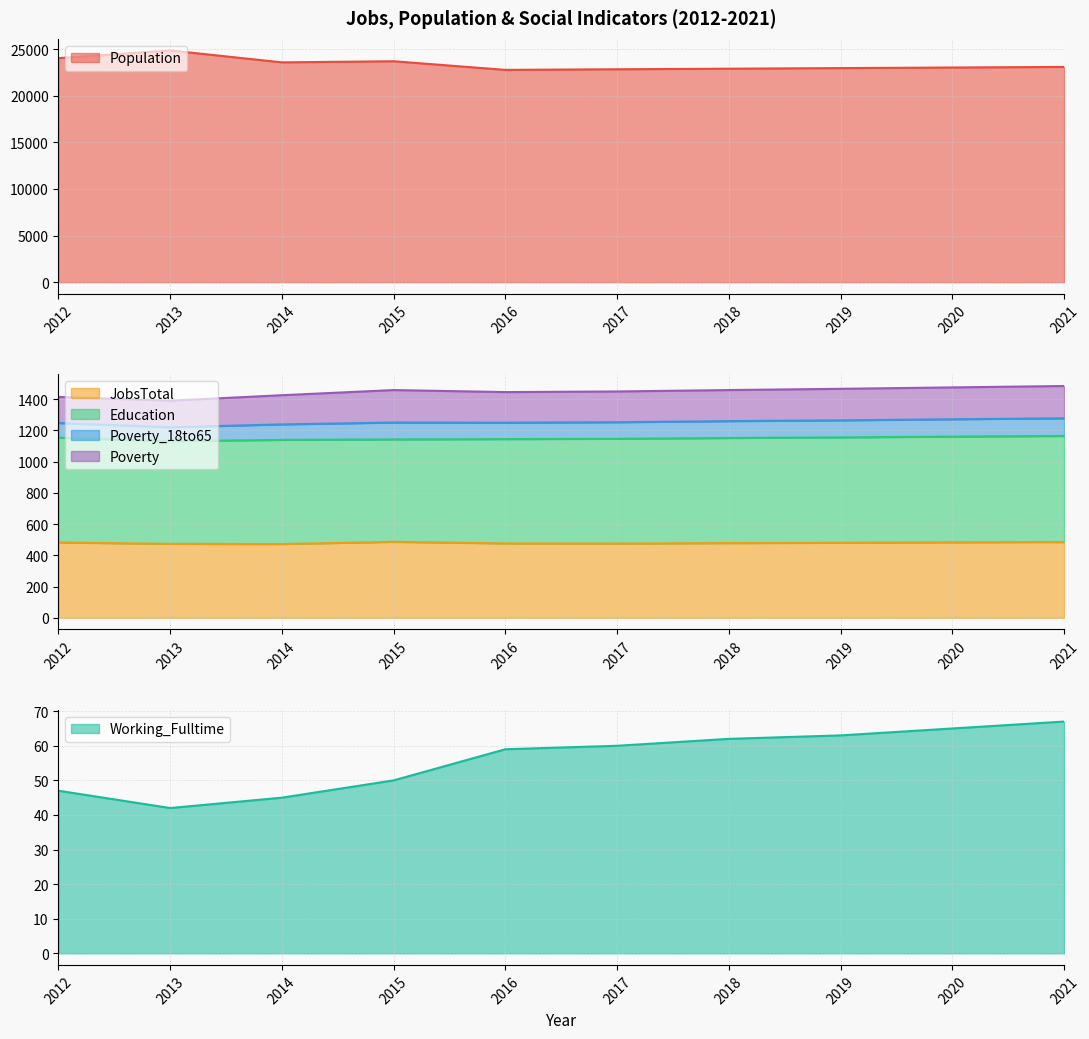

True or false: Population and JobsTotal cross at least once.

False